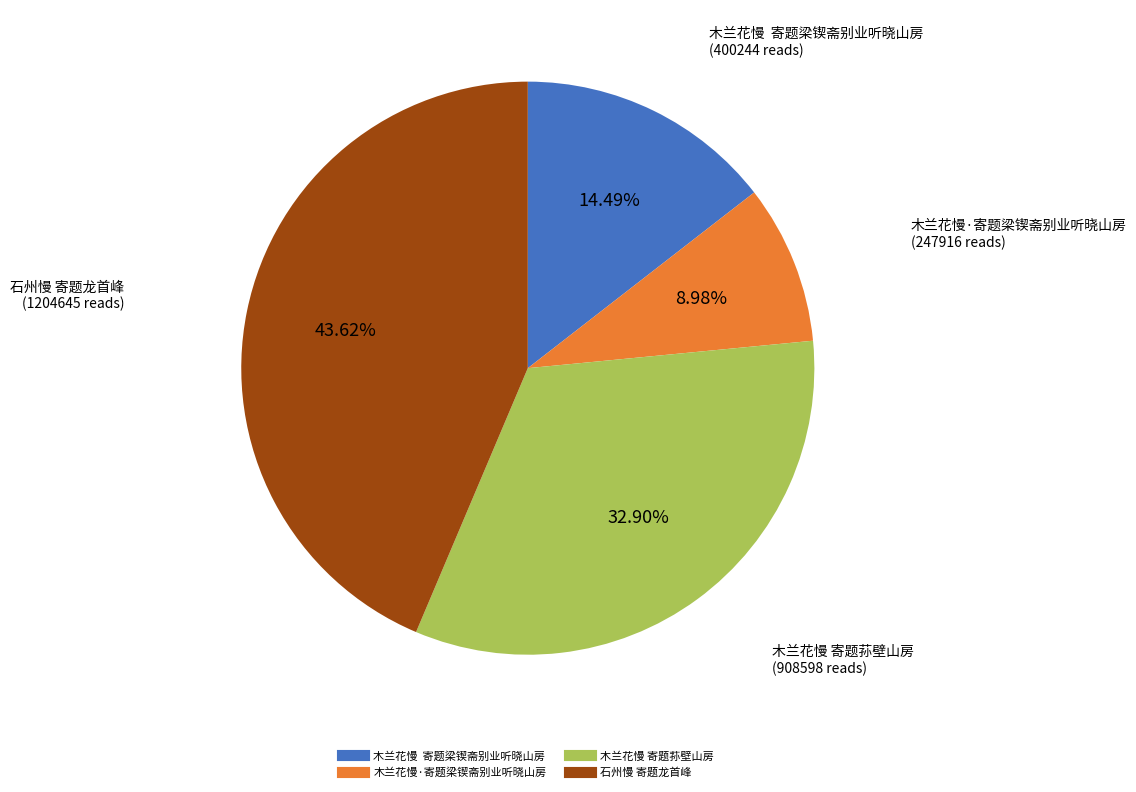

Do 石州慢 寄题龙首峰 and 木兰花慢·寄题梁锲斋别业听晓山房 together represent more than half of the pie?

Yes